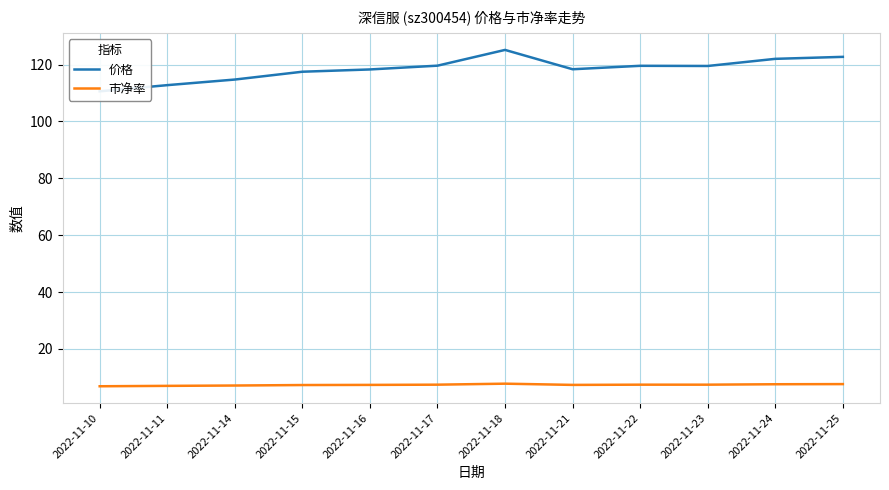

What value does the 价格 series have at 2022-11-24?

122.0